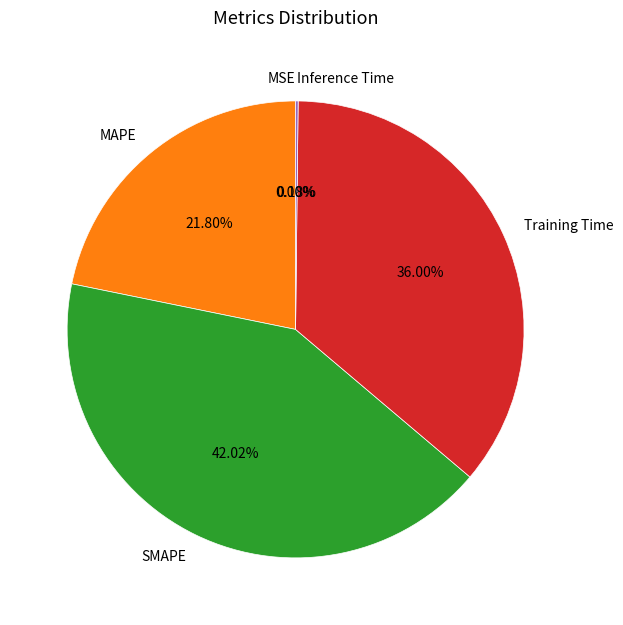

The SMAPE slice represents 42% of the pie. True or false?

True